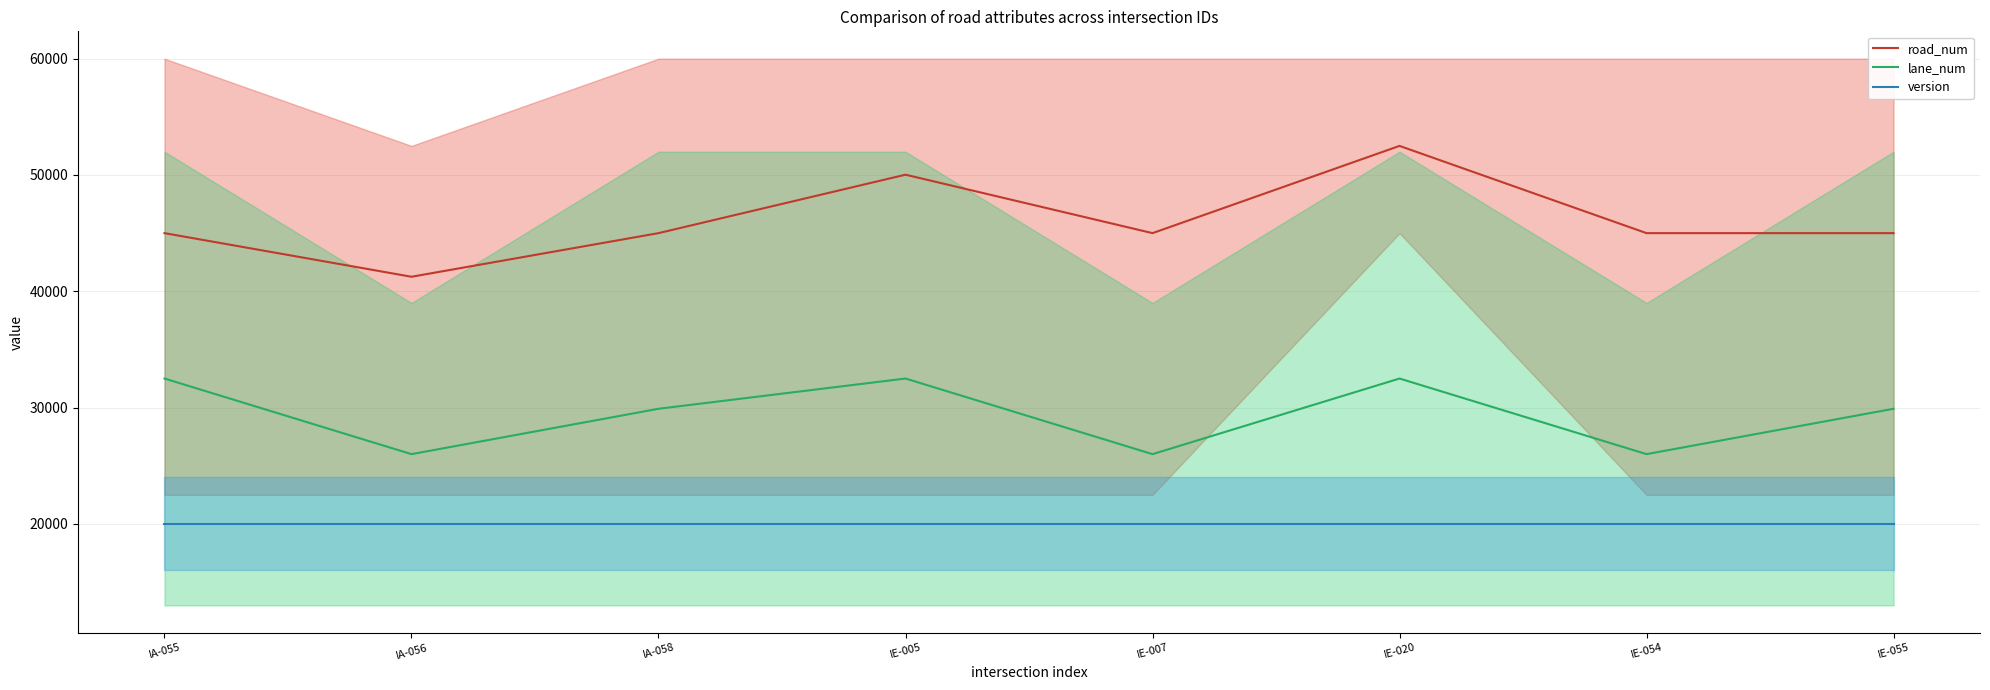

Where does the road_num series first go above 45000?

IE-005